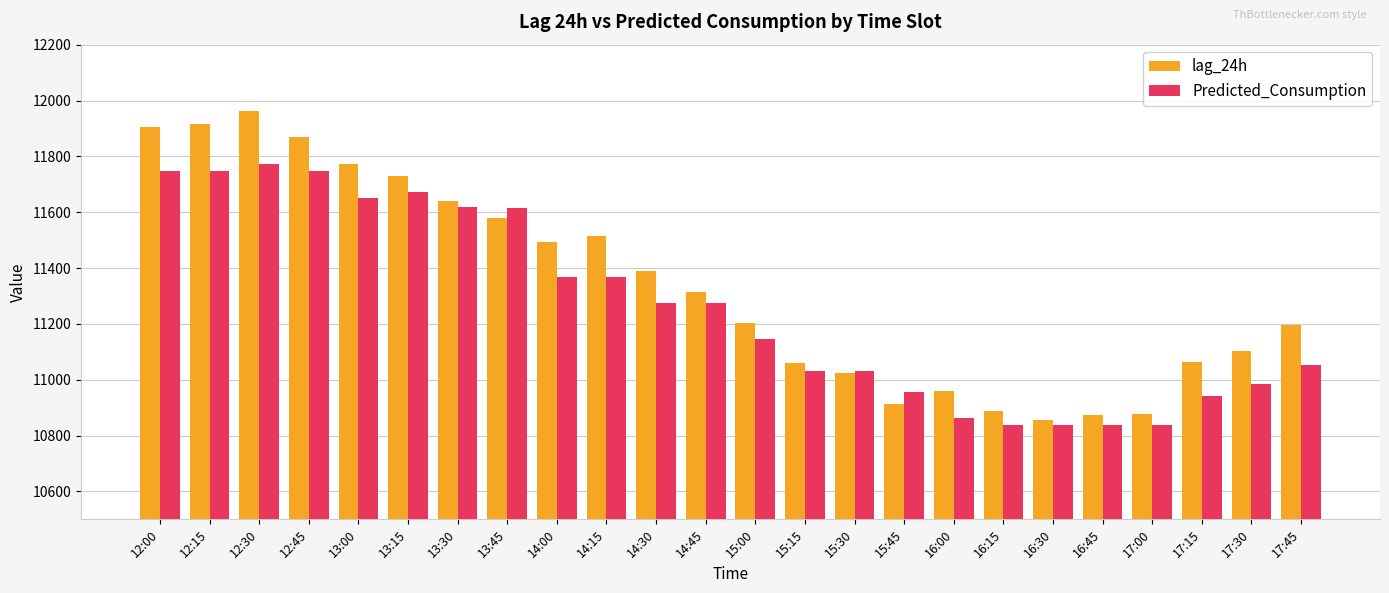

What is the spread (max minus min) of values at 17:15?

121.6